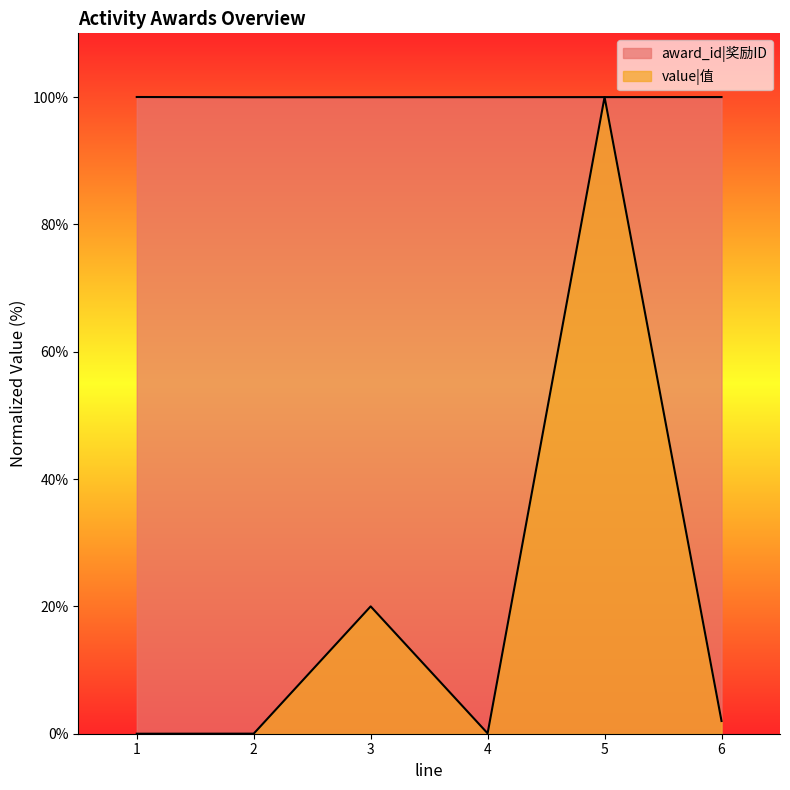

True or false: value has more than 2 interior local peaks.

False